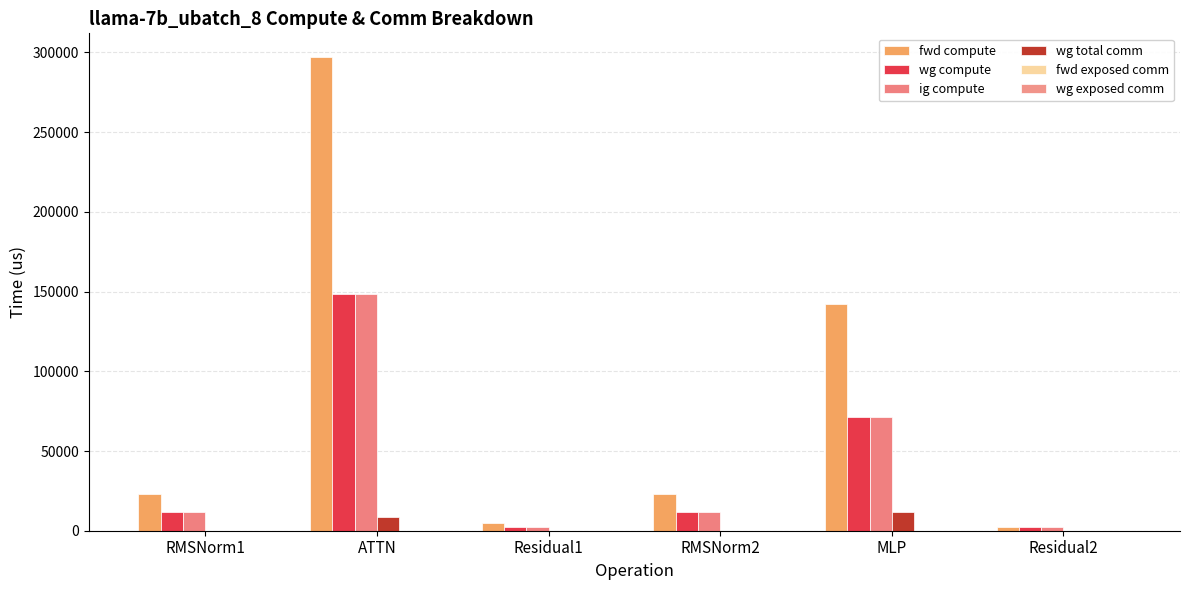

Which category has the highest value across all series?

ATTN